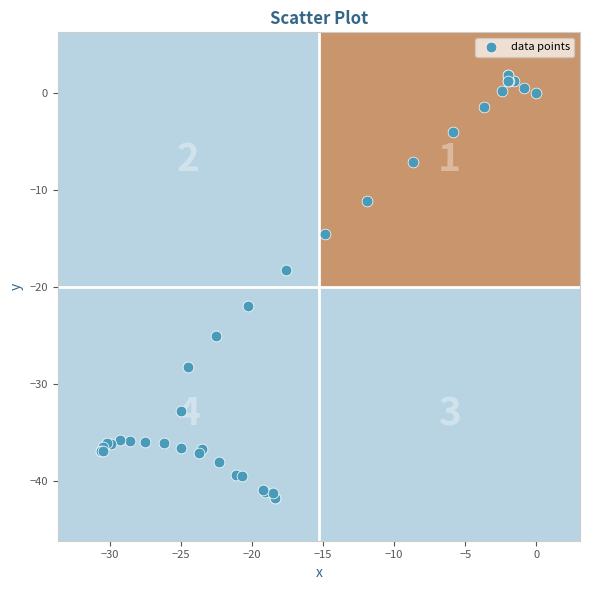

What Y value in the scatter plot is closest to -19?

-18.2